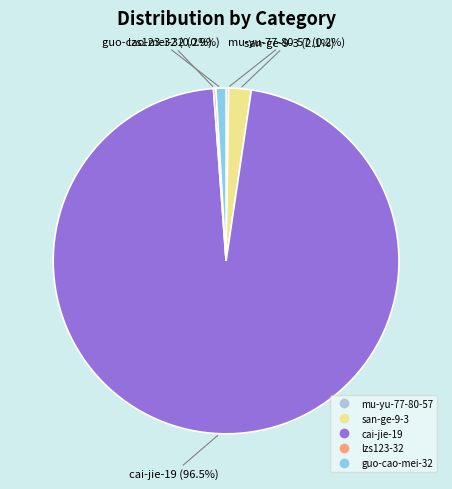

Is the sum of guo-cao-mei-32 and san-ge-9-3 greater than half?

No